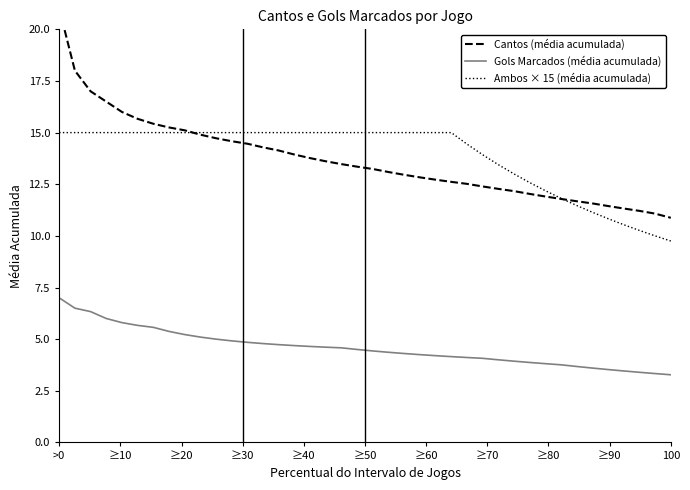

What is the maximum value for Gols Marcados (média acumulada)?

7.0